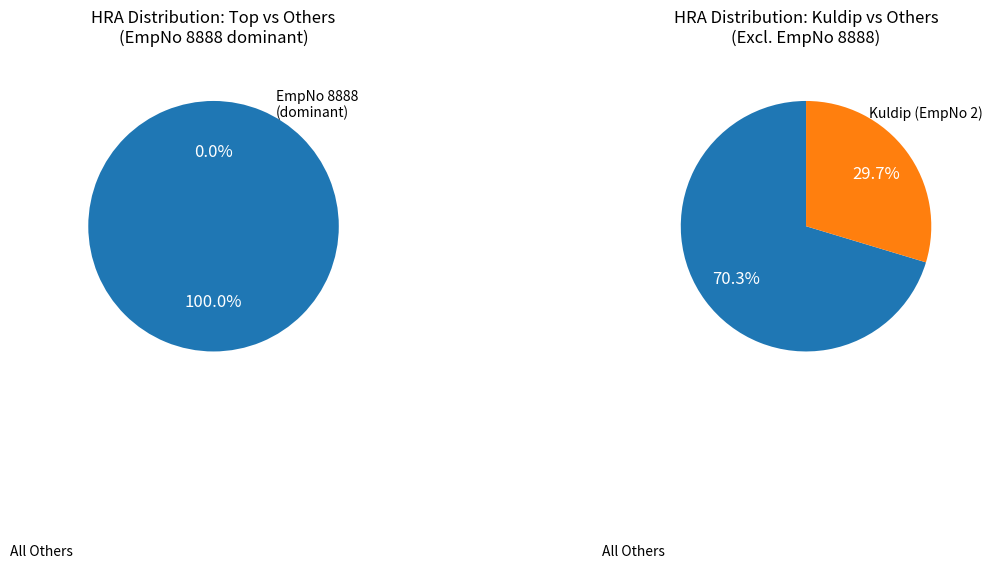

To the nearest percent, what is the difference between the largest and smallest slice percentages?

100%